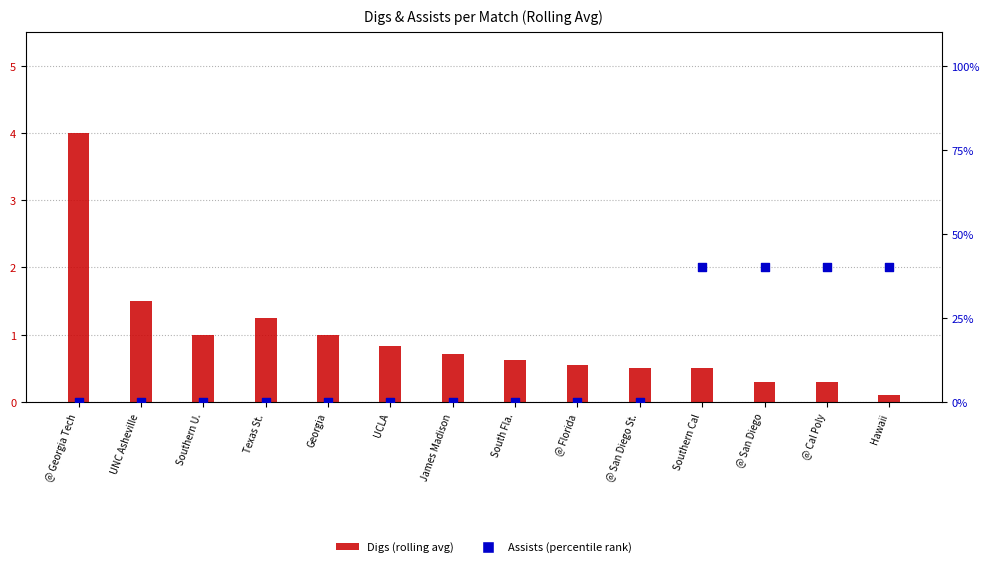

Which series contains the lowest Y value?

Assists (percentile)